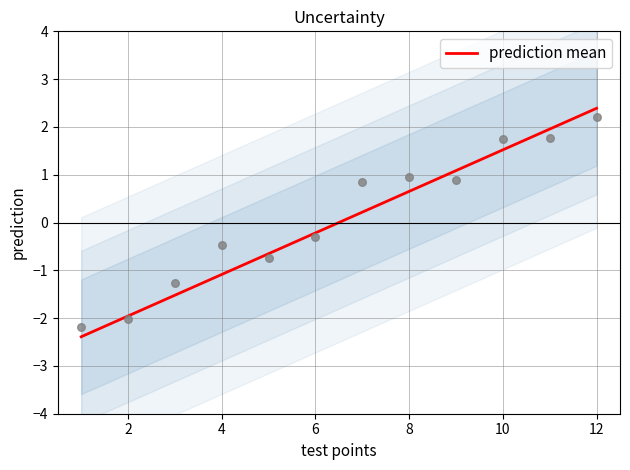

The value of prediction mean at 10 is 1.5. True or false?

True